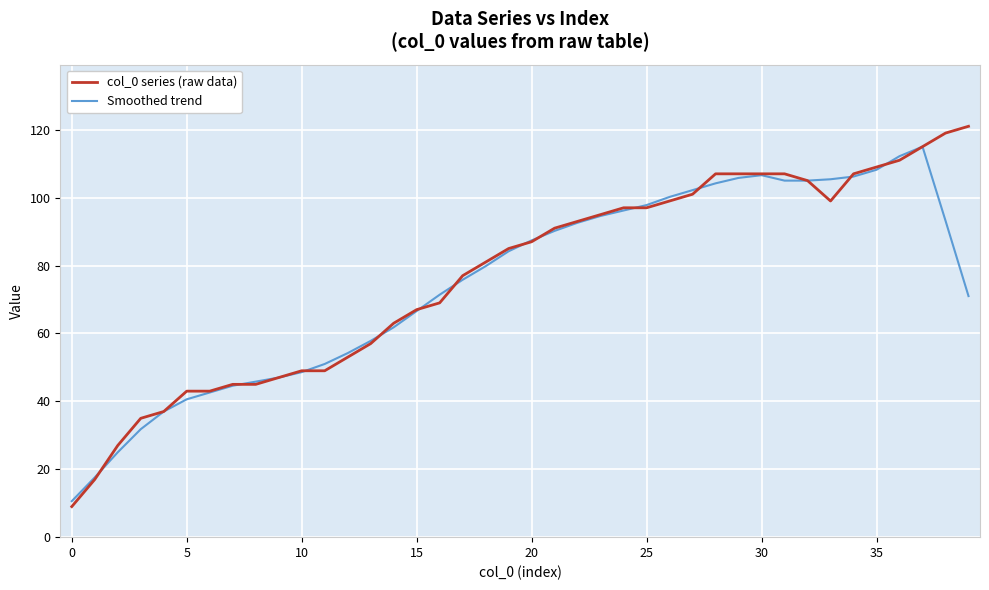

List the series in order of their peak value, lowest first.

Smoothed trend, col_0 series (raw data)